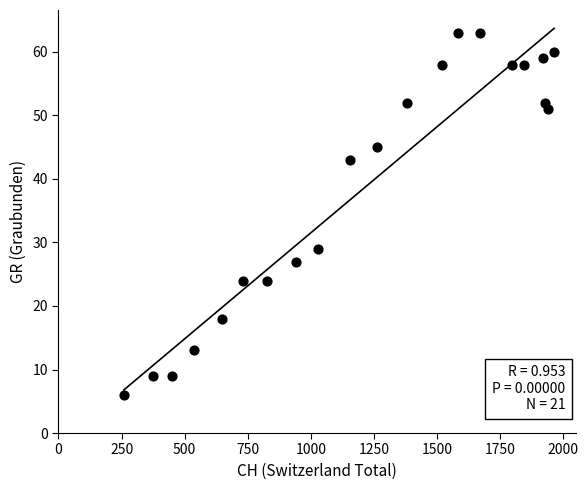

What Y value in the scatter plot is closest to 34?

29